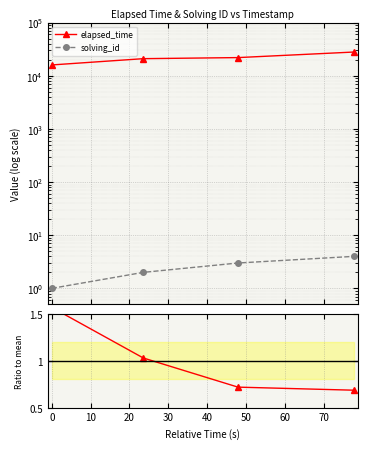

What is the difference between the solving_id values at 20 and 10?

1.0